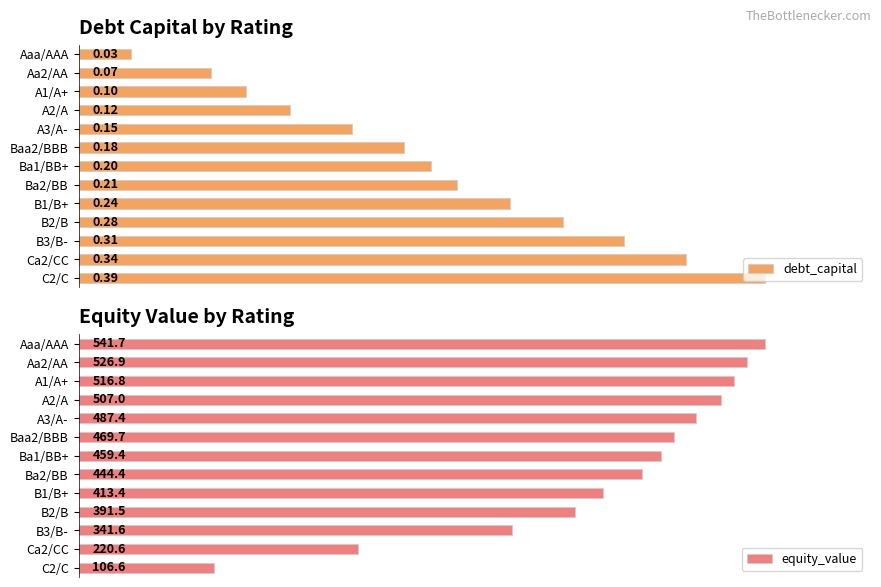

List the series in order of their overall mean, lowest first.

debt_capital, equity_value